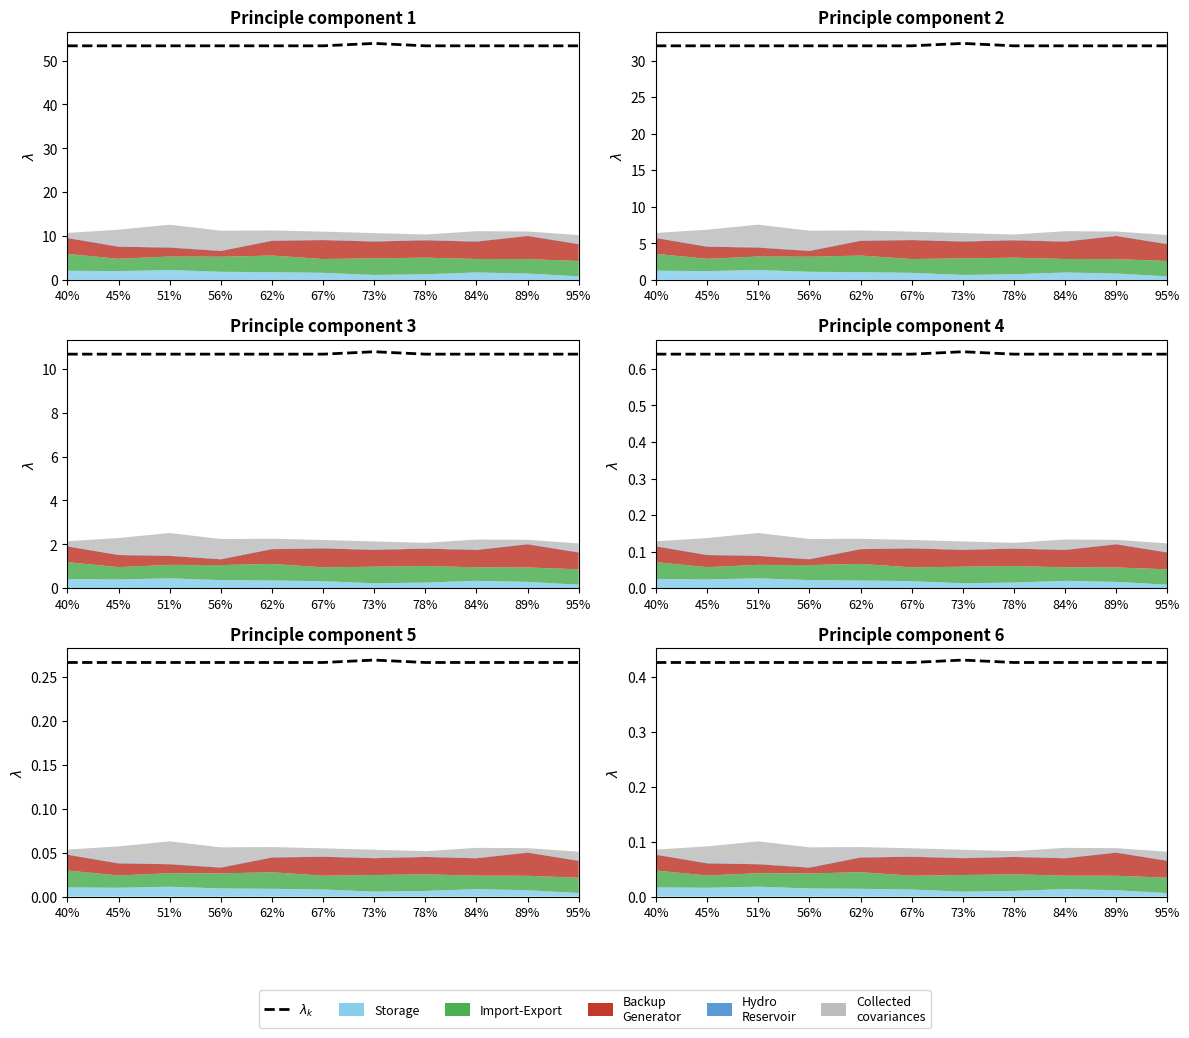

At which label is the value closest to 0?

40%